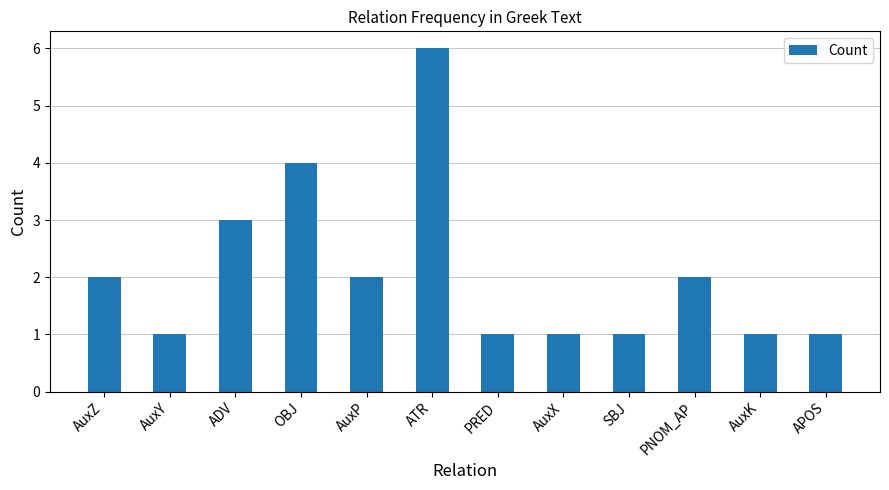

What is the label of the 1st bar from the right?

APOS